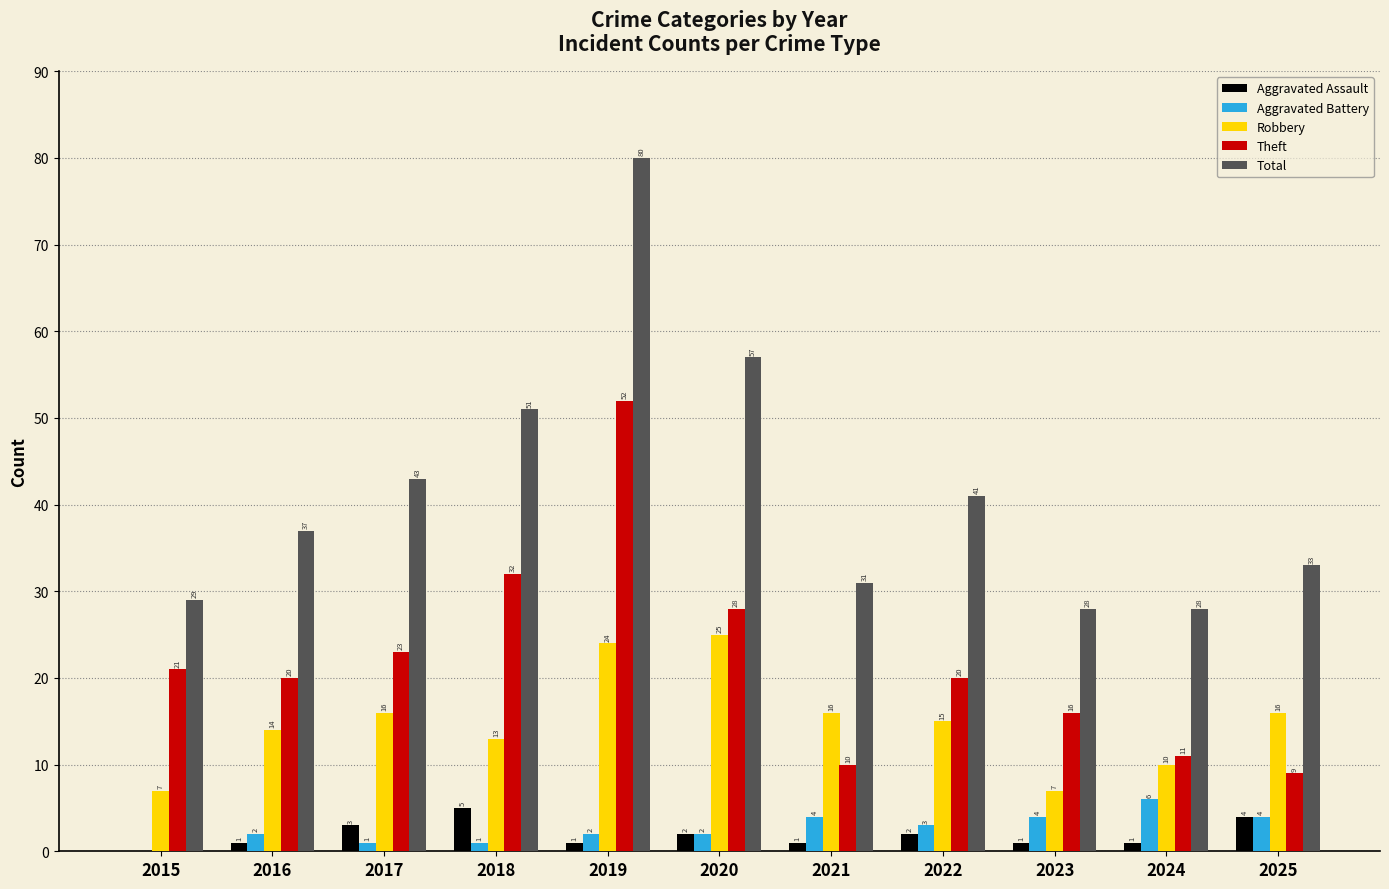

Read the Aggravated Battery value at 2018.

1